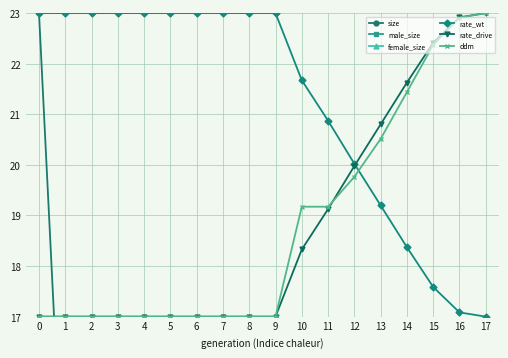

What is the sum of the rate_wt values at 2 and 16?

40.1